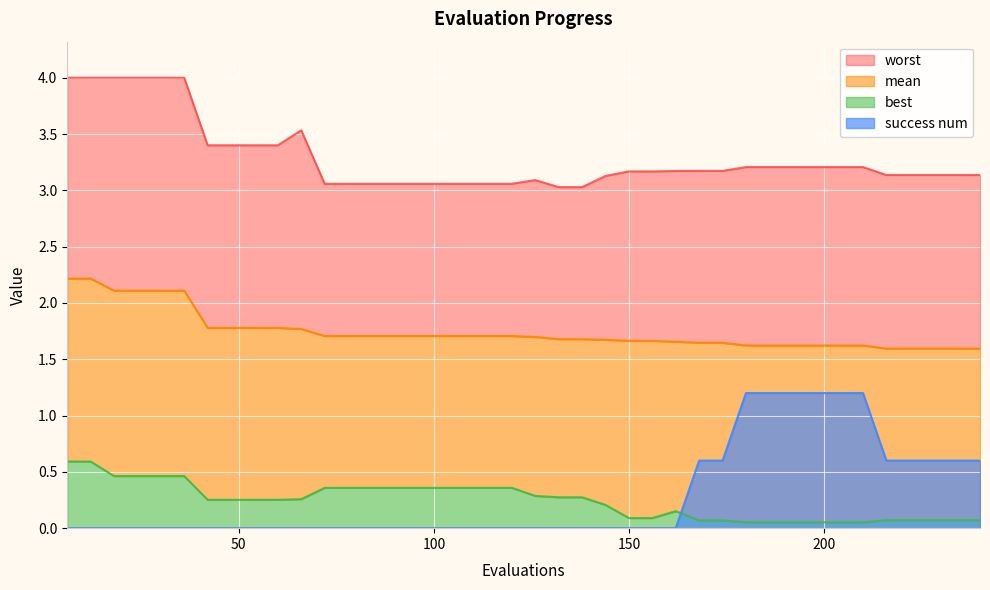

True or false: worst and success num intersect in this chart.

False